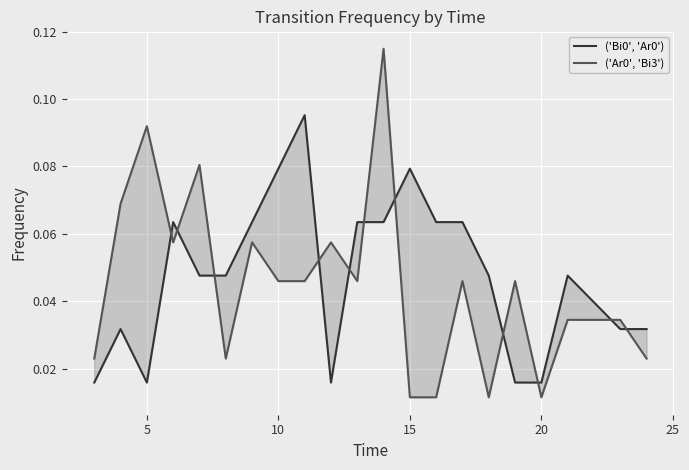

Is this an area chart (filled region under the line)?

No